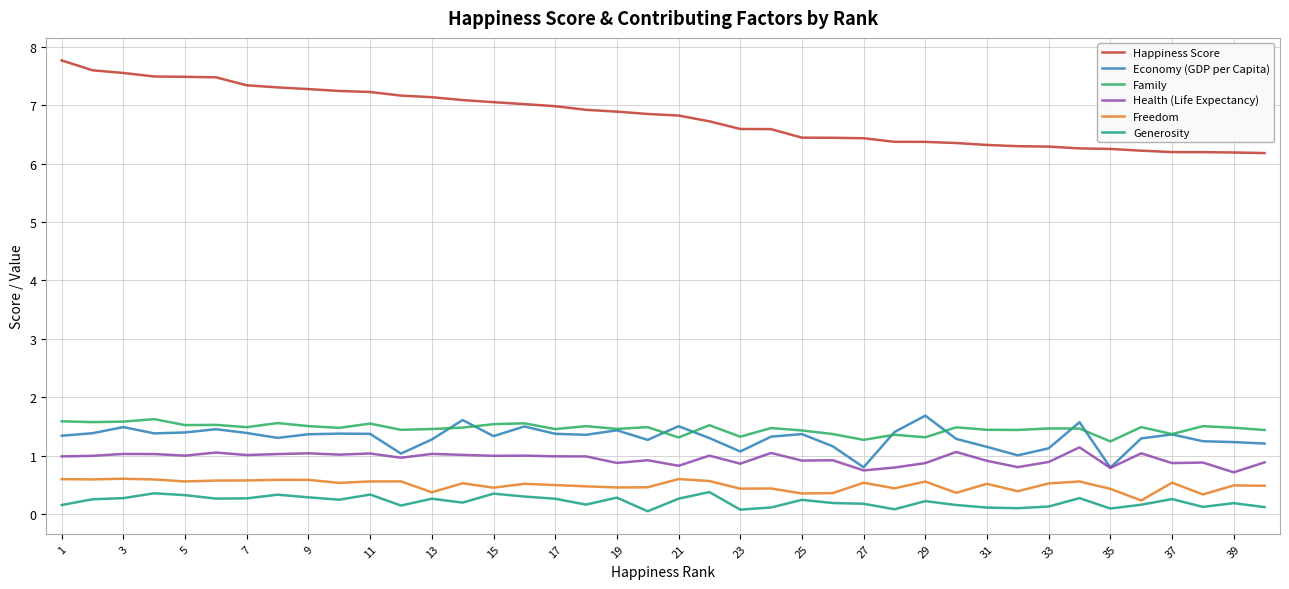

What is the difference between the second highest and second lowest values in the Health (Life Expectancy) series?

0.3